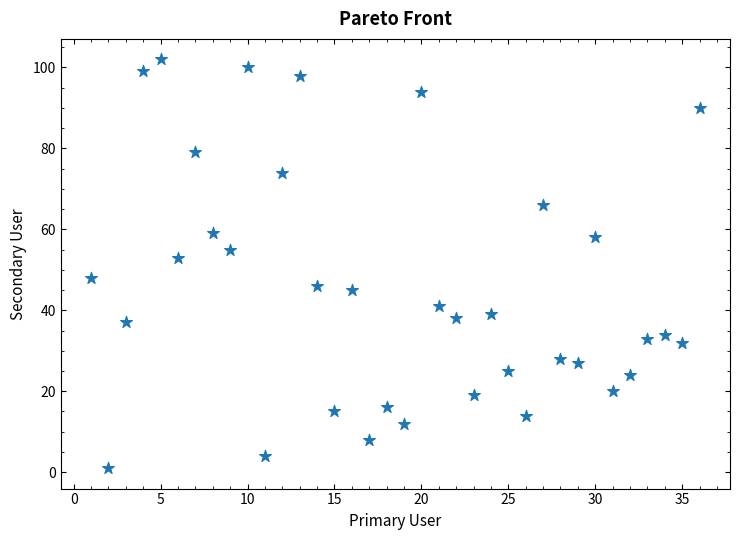

What is the range of Y values (max minus min)?

101